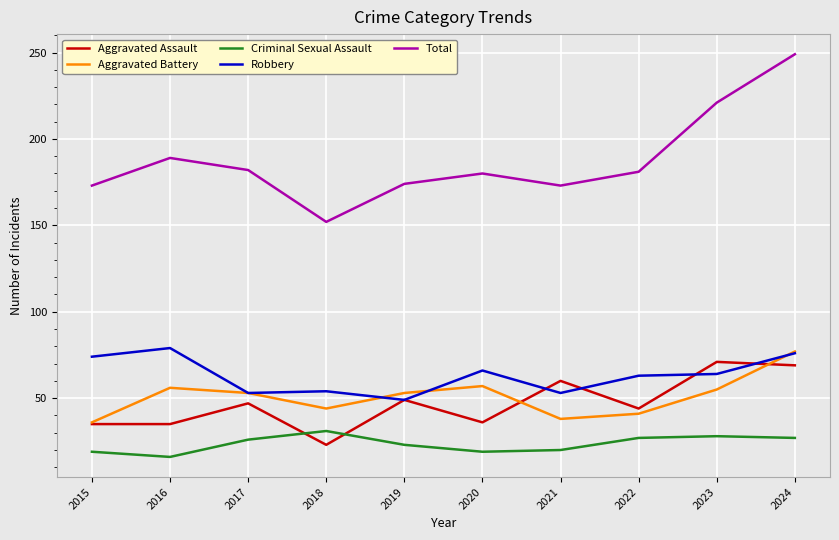

What is the total value across all series at 2016?

375